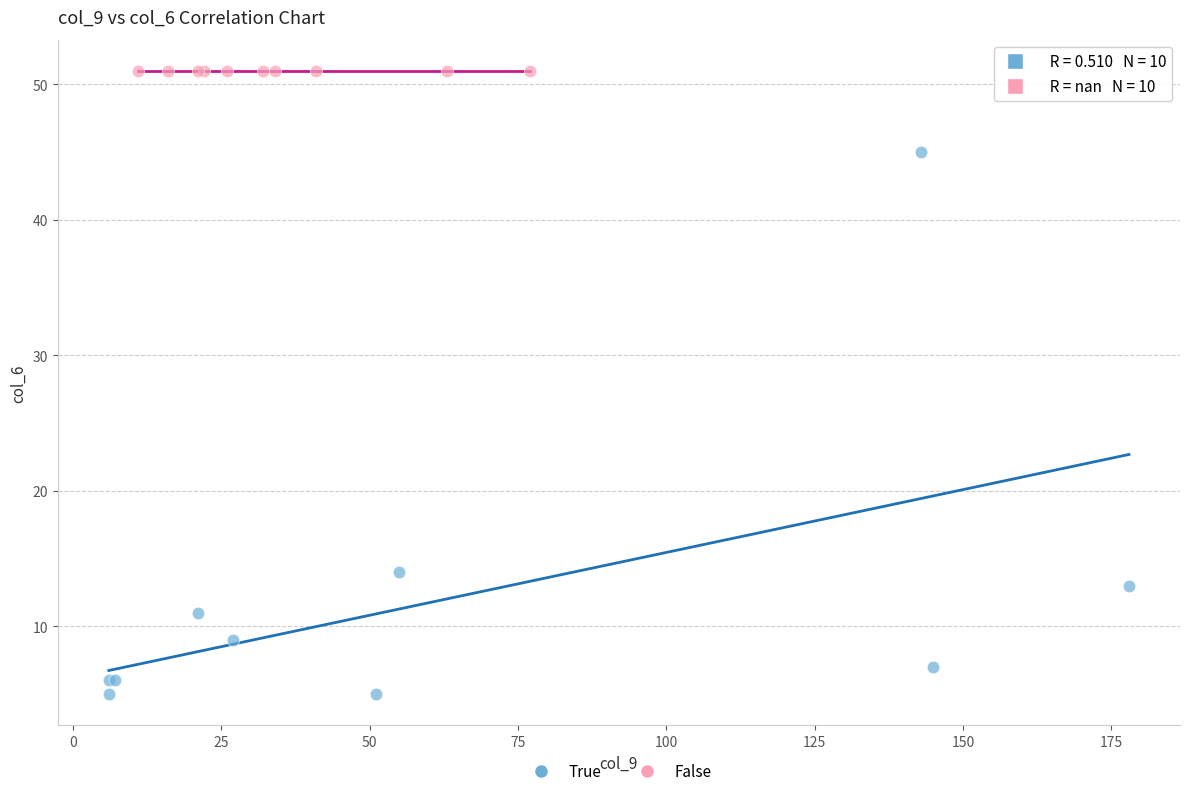

Which series reaches the maximum Y coordinate?

False